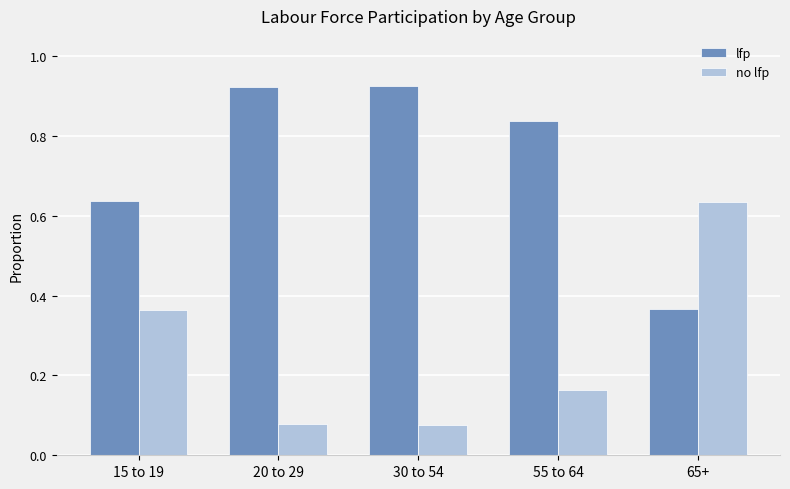

The value of lfp at 55 to 64 is 0.5. True or false?

False